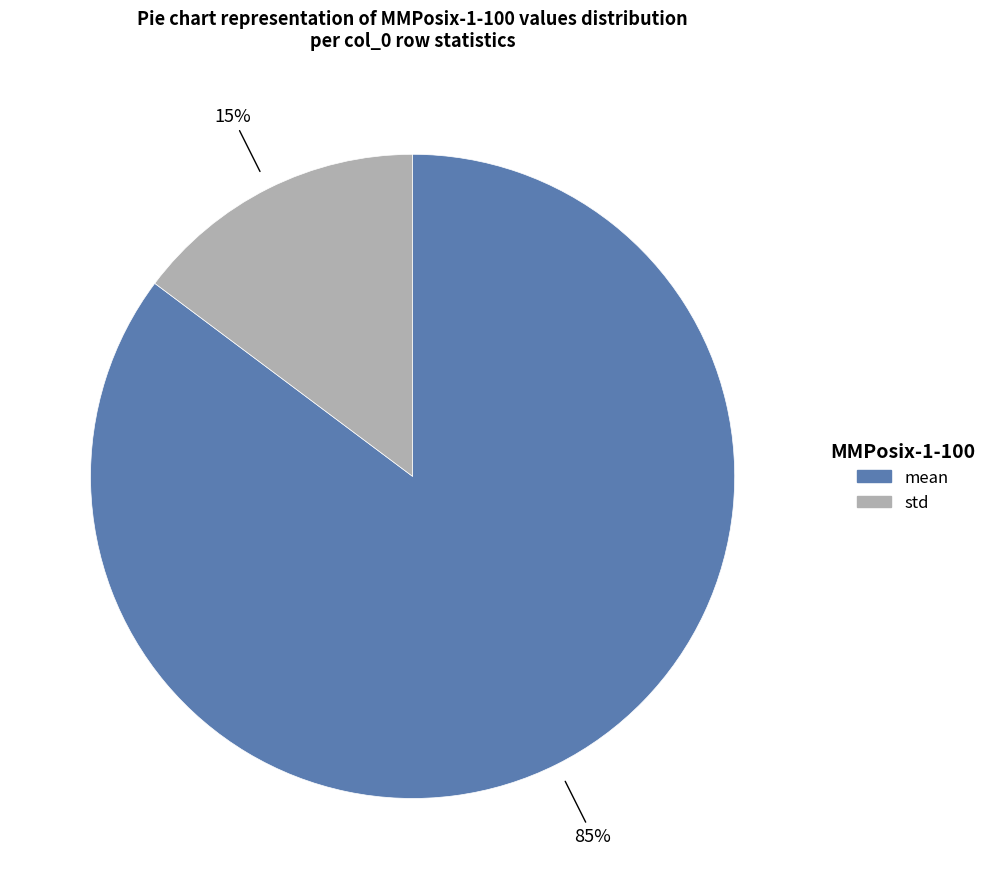

Does any single category account for the majority?

Yes